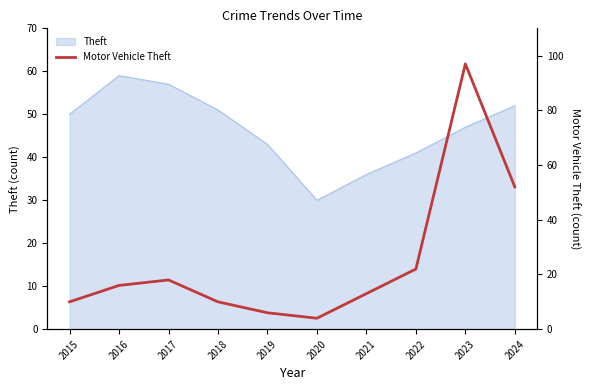

Which label corresponds to the largest value in the chart?

2023